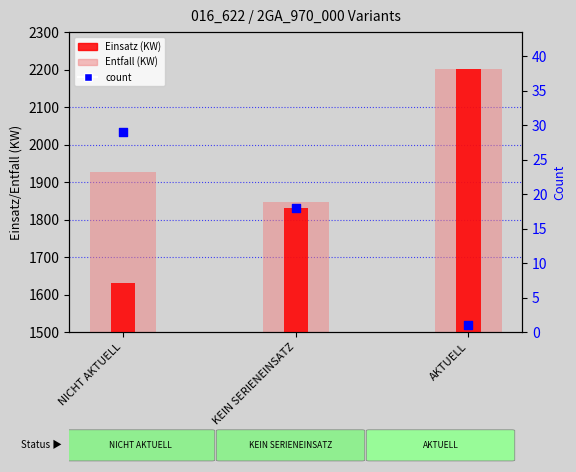

Is the value of Einsatz (KW) at KEIN SERIENEINSATZ greater than the value of count at AKTUELL?

Yes